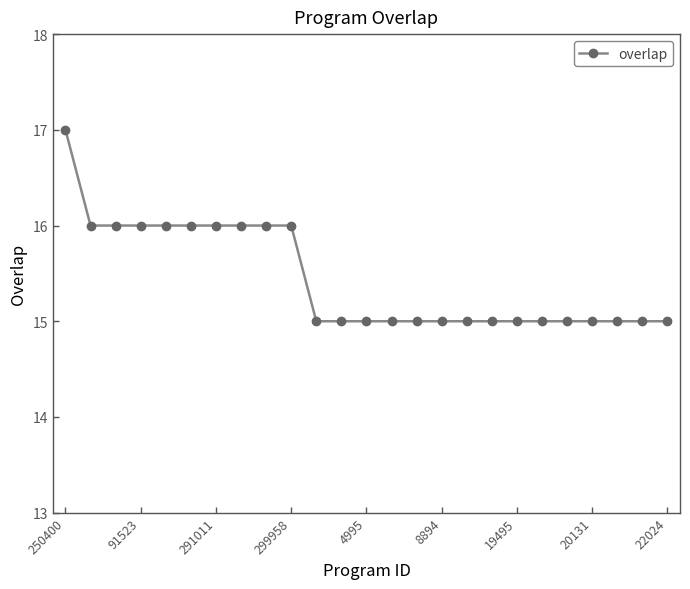

What is the maximum value shown in the chart?

17